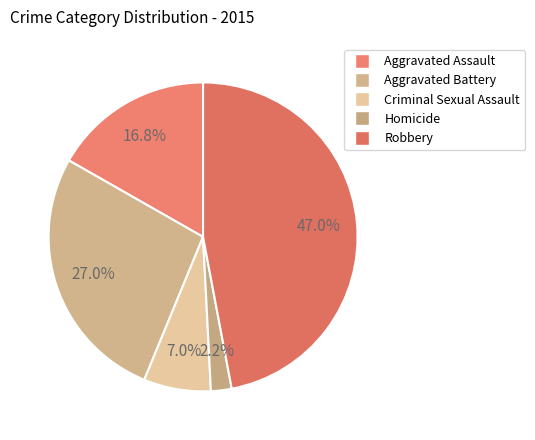

Combined, what portion of the pie is Aggravated Assault and Robbery?

63.8%